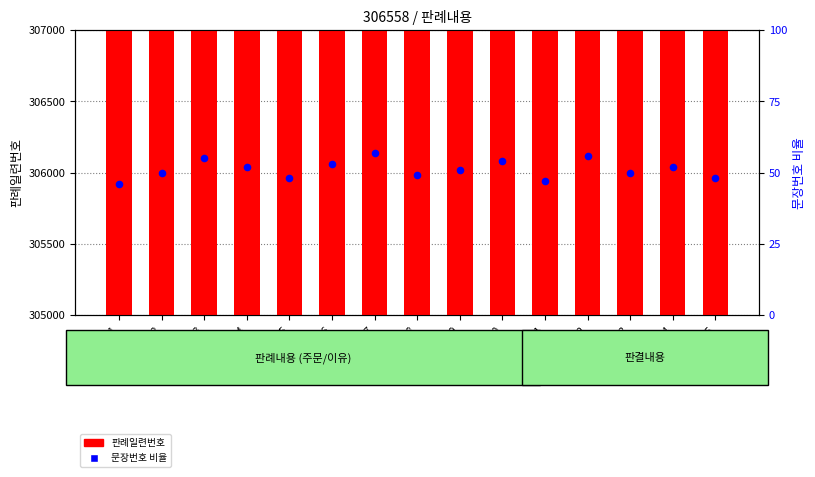

What are all the series names shown in the legend?

판례일련번호, 문장번호 비율